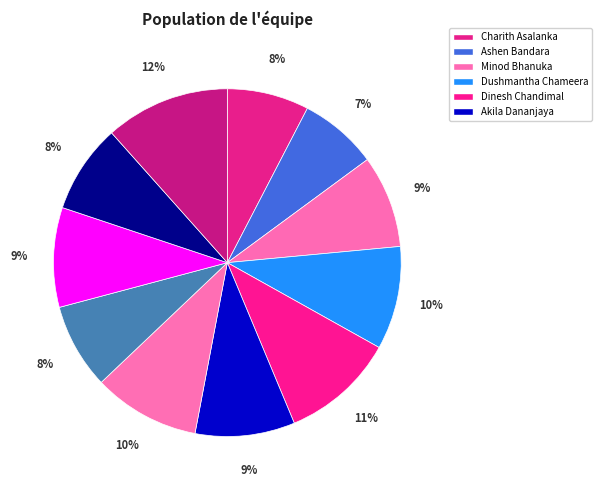

To the nearest percent, what is the difference between the largest and smallest slice percentages?

4%